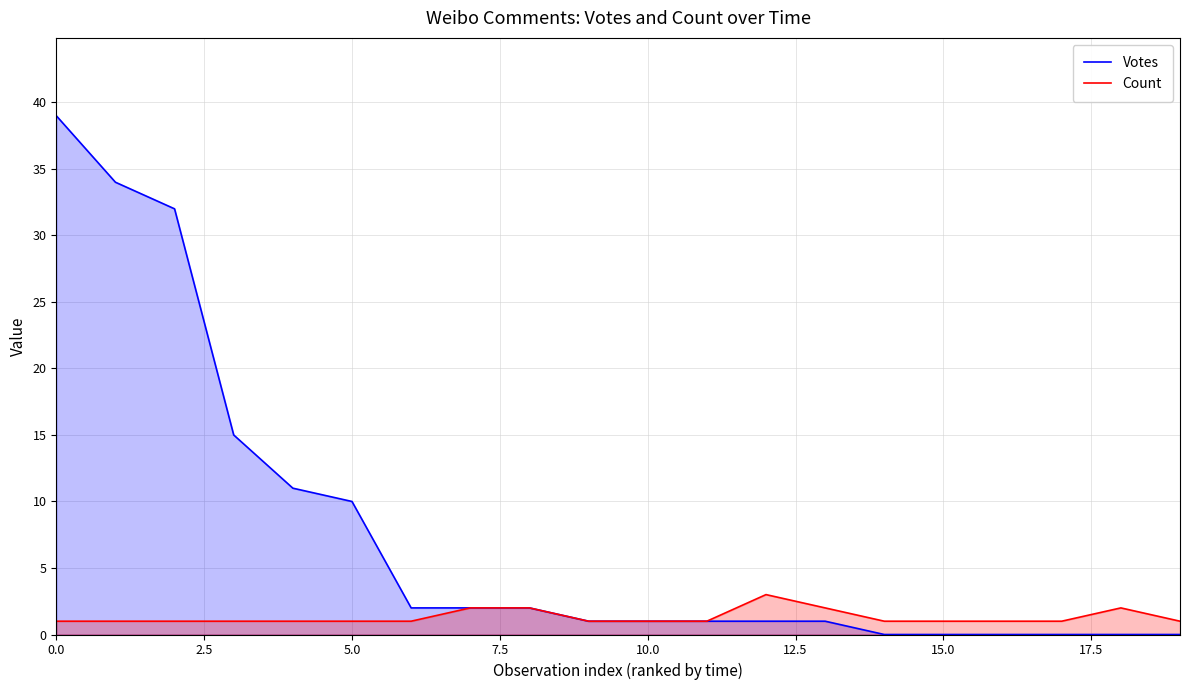

The value of Count at 5.0 is 1. True or false?

True